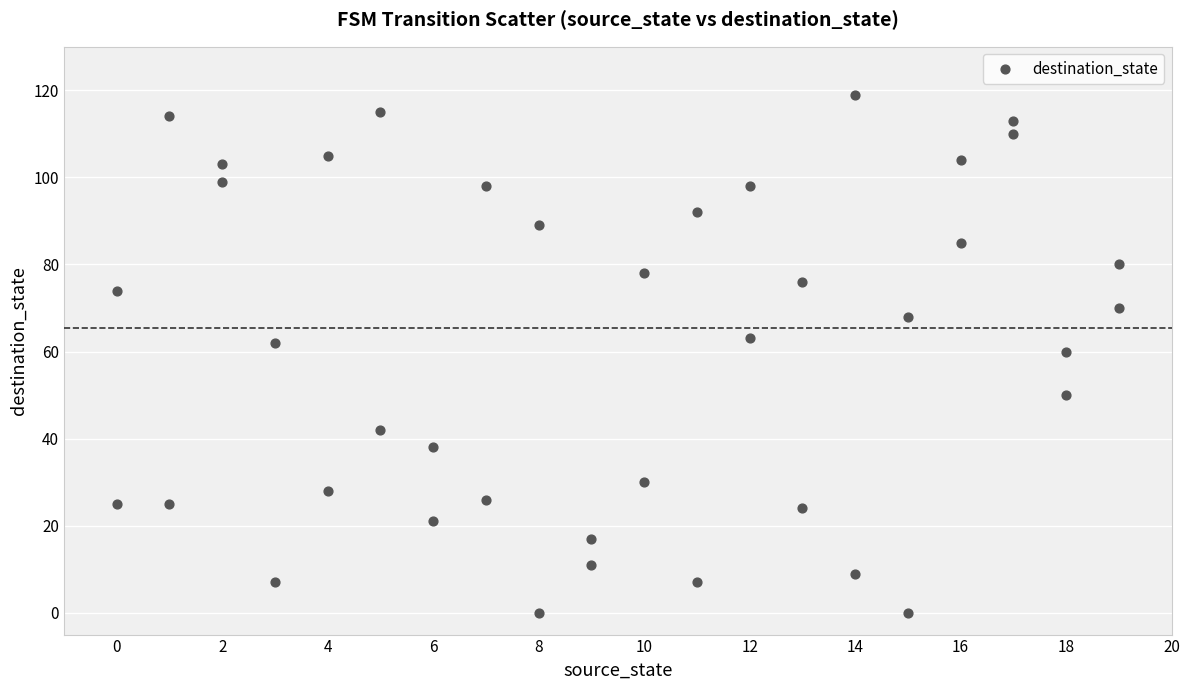

What is the range of X values (max minus min)?

19